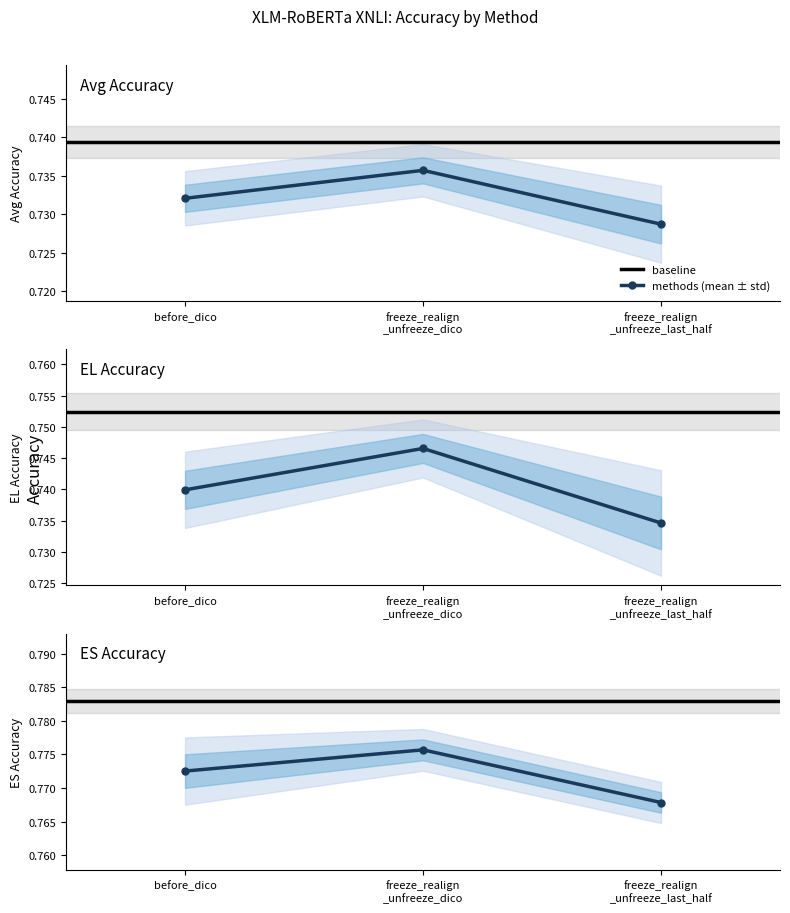

How many series are shown in this chart?

4